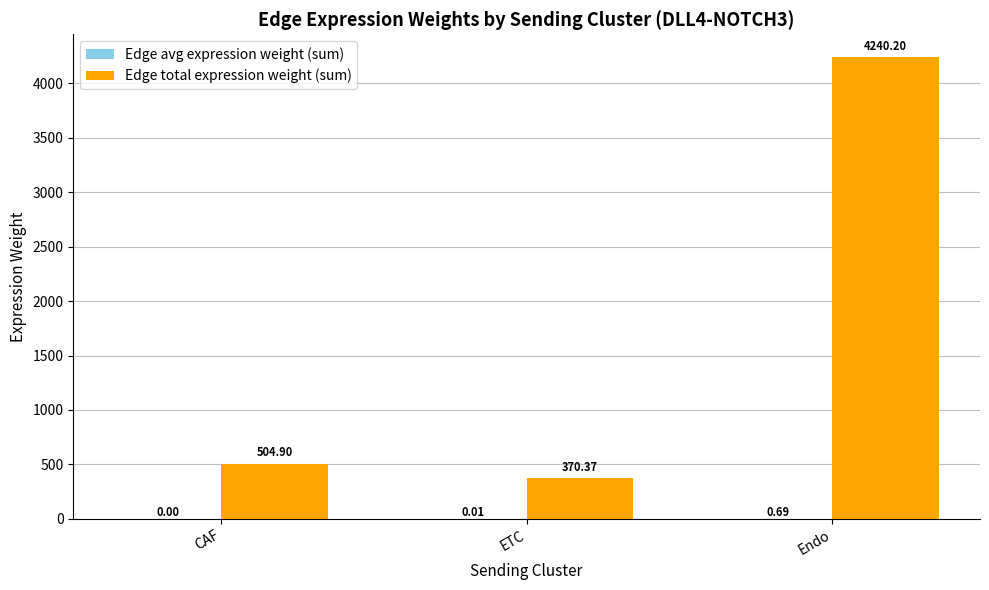

Which series has the largest total across all categories?

Edge total expression weight (sum)